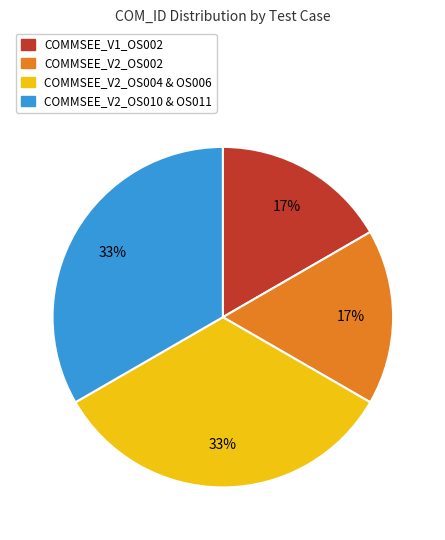

To the nearest percent, what is the average slice percentage?

25%